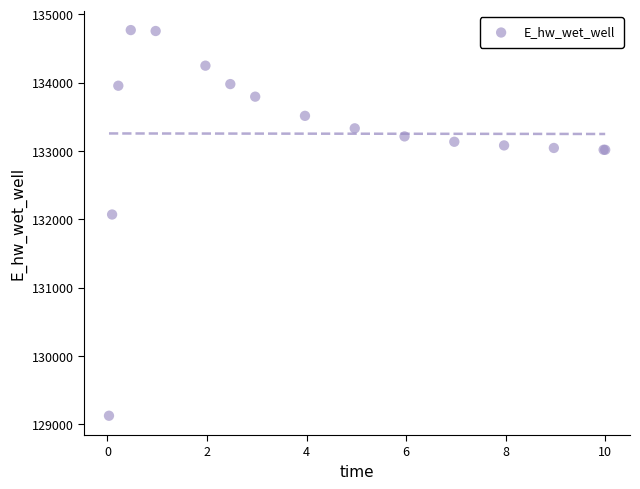

What Y value in the scatter plot is closest to 131946?

132069.2